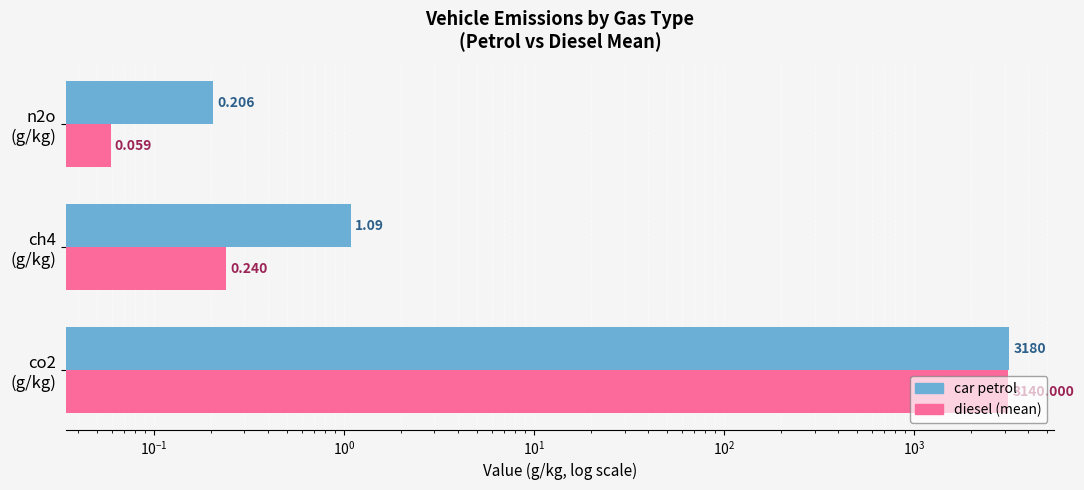

Which series has the widest spread of values?

car_petrol